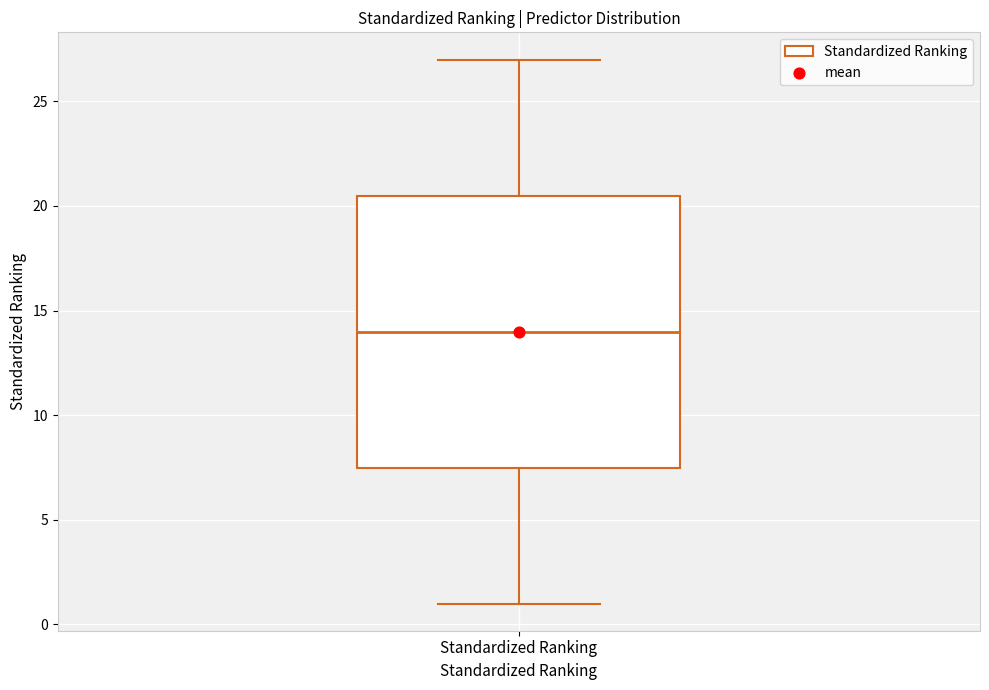

Transcribe this box plot: give where the median line is, the range the box spans, and where the two whiskers end, as read against the y-axis. The values are not printed on the chart, so give them approximately, as read against the axis.

median 14.0, box 7.5 to 20.5, whiskers 1.0 to 27.0